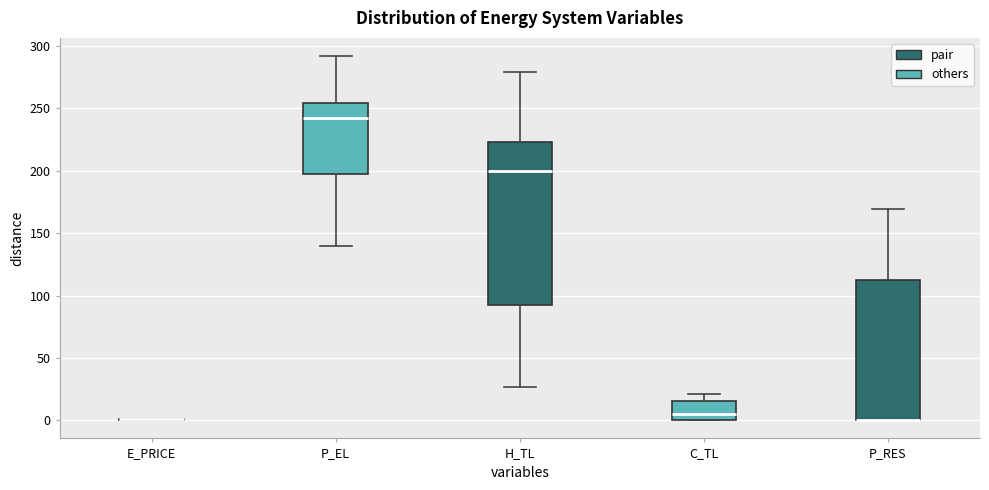

Reading left to right, transcribe this box plot: for each box, give where its median line is, the range the box spans, and where its two whiskers end, as read against the y-axis. The values are not printed on the chart, so give them approximately, as read against the axis.

E_PRICE: box collapsed to a line at 0, whiskers 0 to 0
P_EL: median 240, box 200 to 255, whiskers 140 to 290
H_TL: median 200, box 90 to 225, whiskers 25 to 280
C_TL: median 5, box 0 to 15, whiskers 0 to 20
P_RES: median 0 (drawn on the box's lower edge), box 0 to 110, whiskers 0 to 170